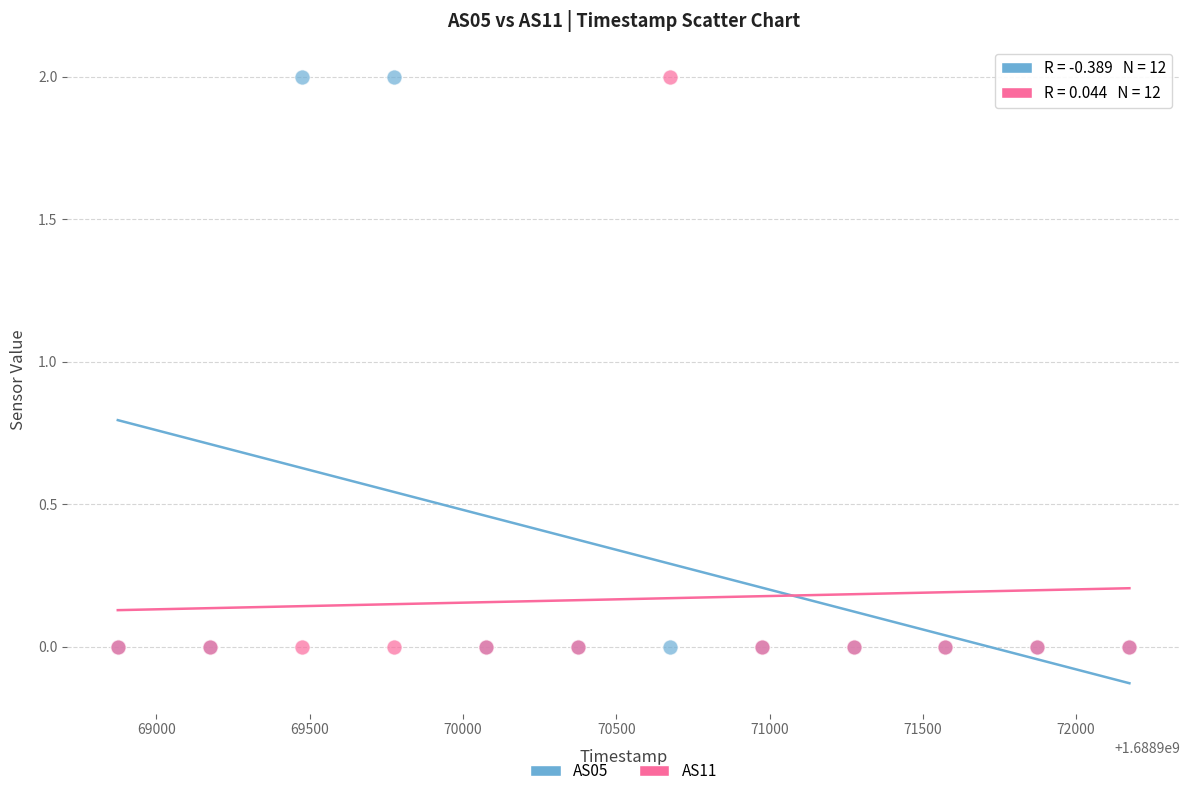

What are all the series names shown in the legend?

AS05, AS11